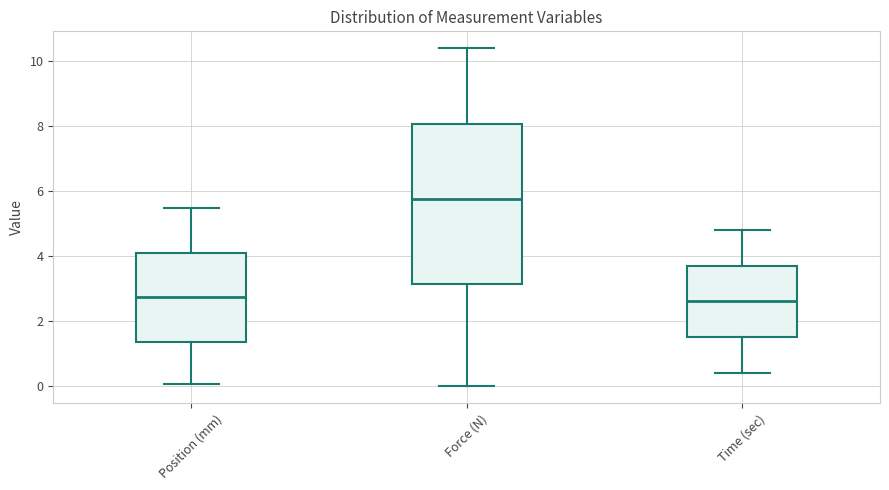

Reading left to right, transcribe this box plot: for each box, give where its median line is, the range the box spans, and where its two whiskers end, as read against the y-axis. The values are not printed on the chart, so give them approximately, as read against the axis.

Position (mm): median 2.8, box 1.4 to 4.0, whiskers 0.0 to 5.4
Force (N): median 5.8, box 3.2 to 8.0, whiskers 0.0 to 10.4
Time (sec): median 2.6, box 1.4 to 3.6, whiskers 0.4 to 4.8